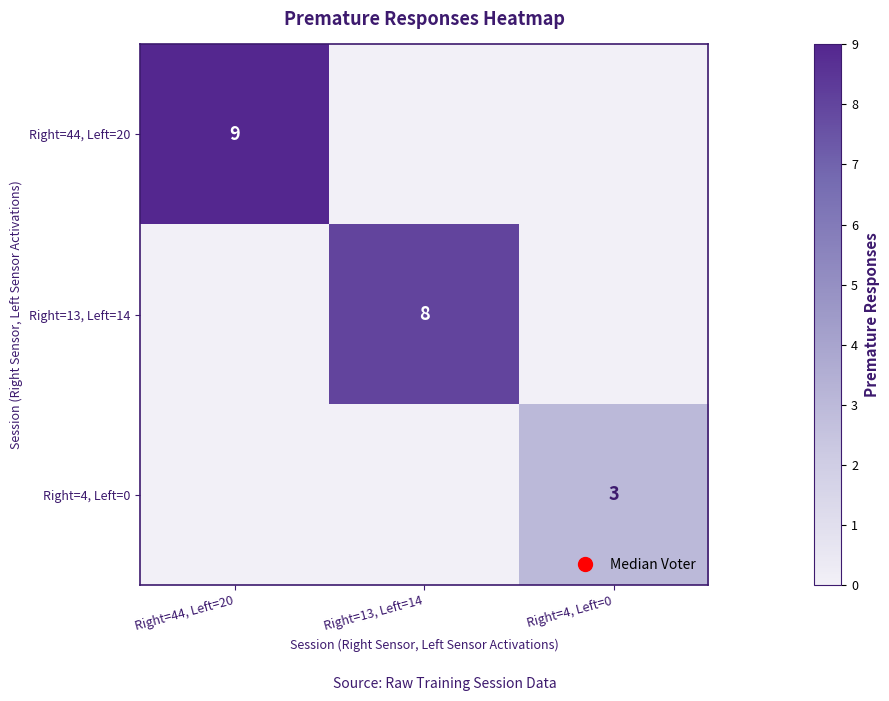

At which category is the sum across all series the highest?

Right=44, Left=20